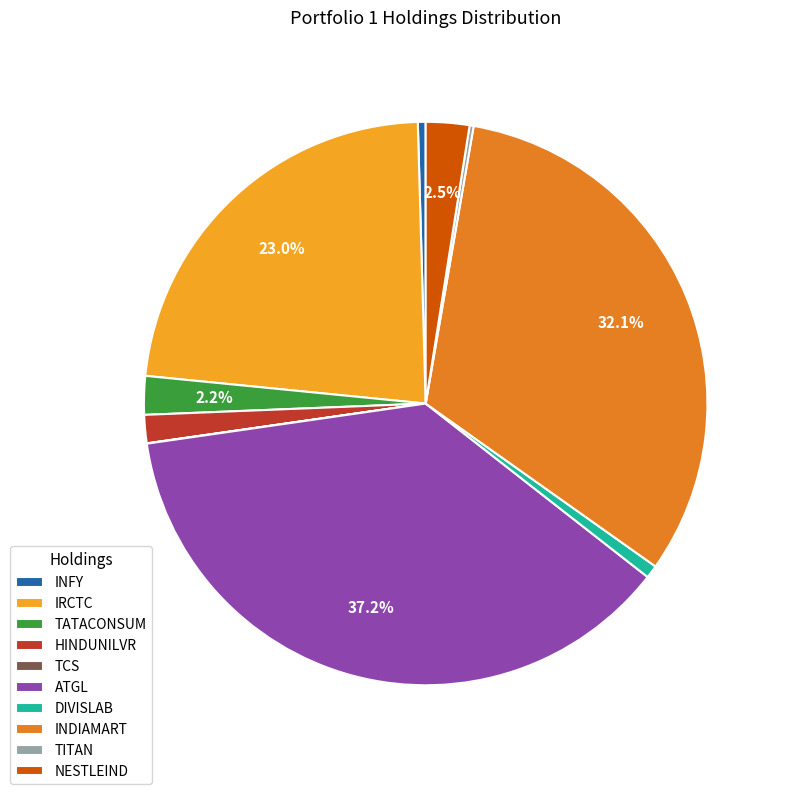

Does NESTLEIND account for over 50% of the chart?

No